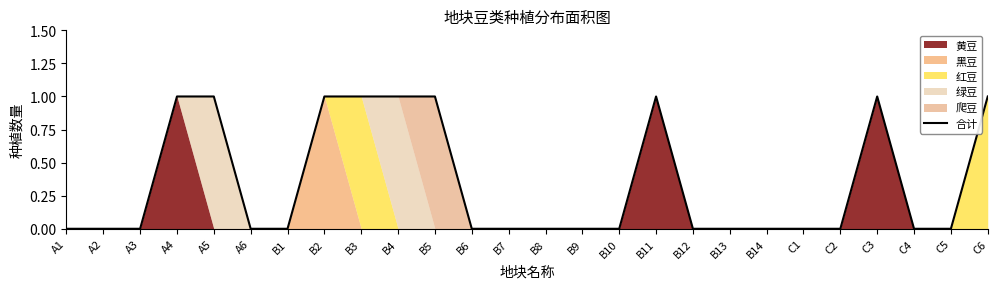

How many points are higher than both their immediate neighbors (excluding endpoints)?

2